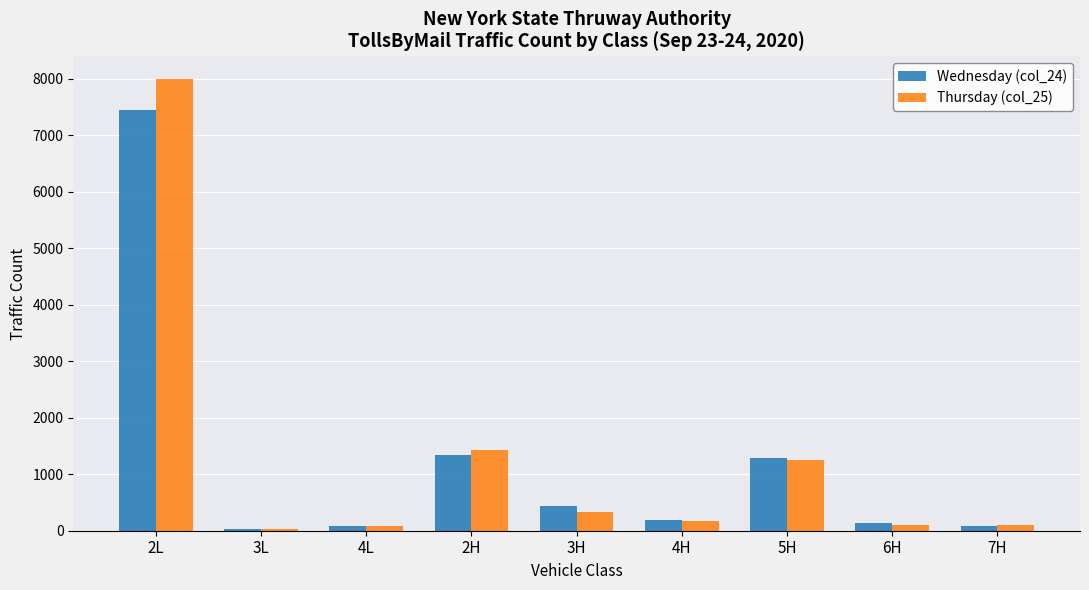

Count the number of categories in the chart.

9